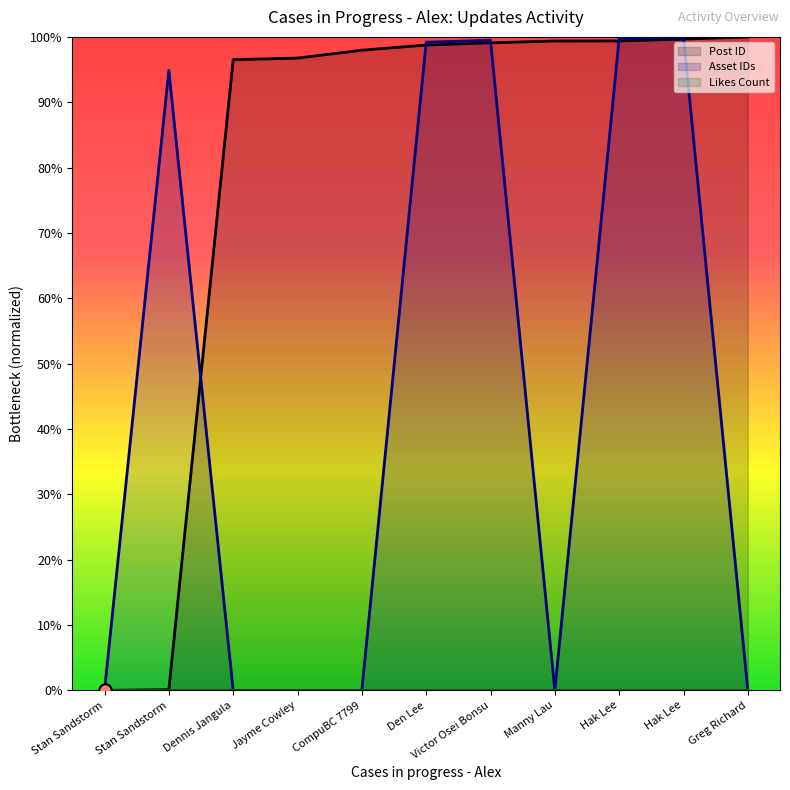

Which series has the largest total across all categories?

Post ID